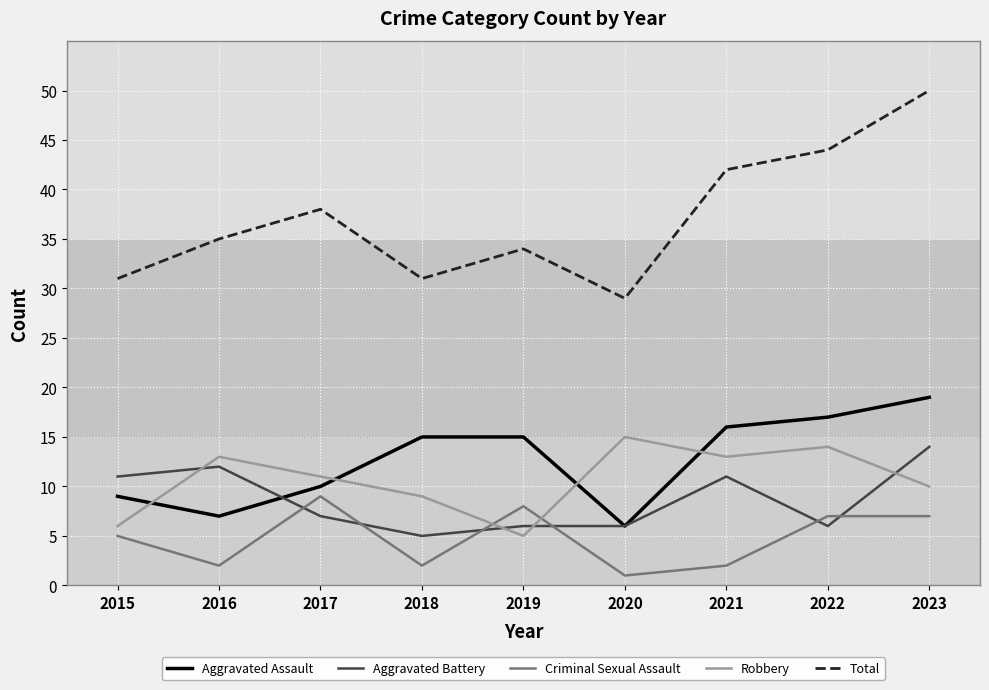

Where is the first local minimum for Aggravated Battery?

2018